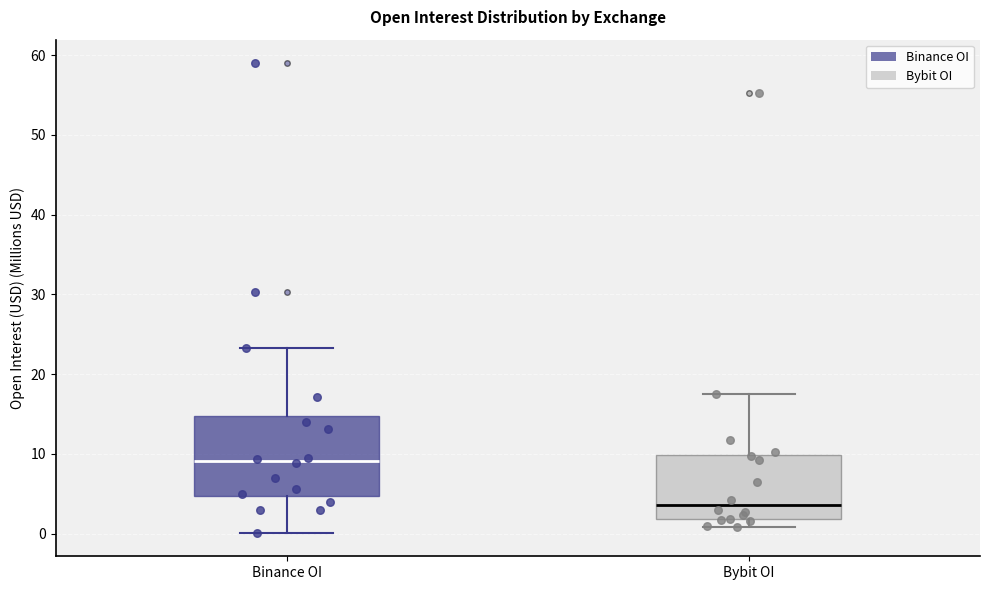

Reading left to right, transcribe this box plot: for each box, give where its median line is, the range the box spans, and where its two whiskers end, as read against the y-axis. The values are not printed on the chart, so give them approximately, as read against the axis.

Binance OI: median 9, box 5 to 15, whiskers 0 to 23
Bybit OI: median 4, box 2 to 10, whiskers 1 to 18